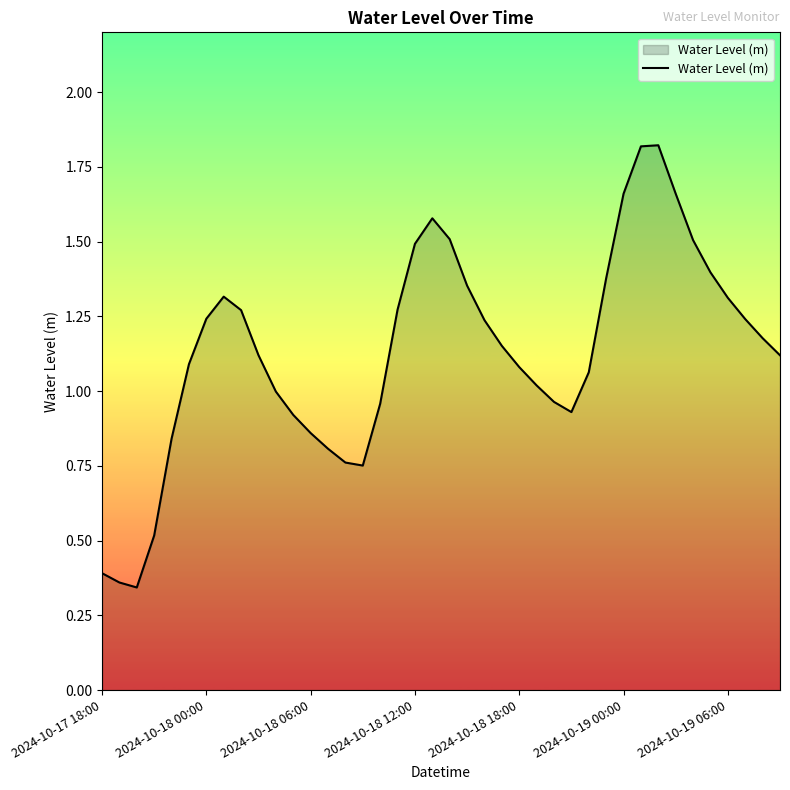

What is the difference between the maximum and minimum values?

1.5